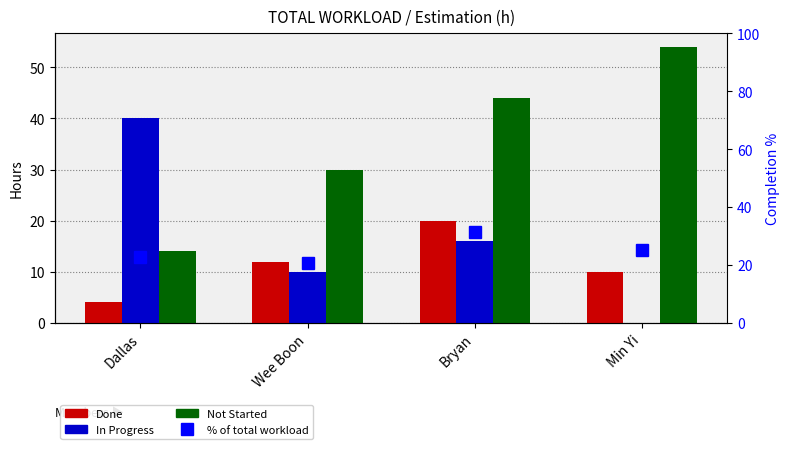

At Min Yi, list the series in order from smallest to largest.

In Progress, Done, % of total workload, Not Started